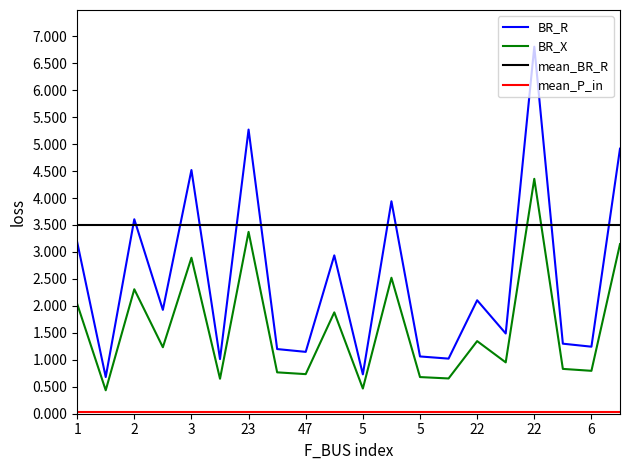

Count the number of categories in the chart.

20